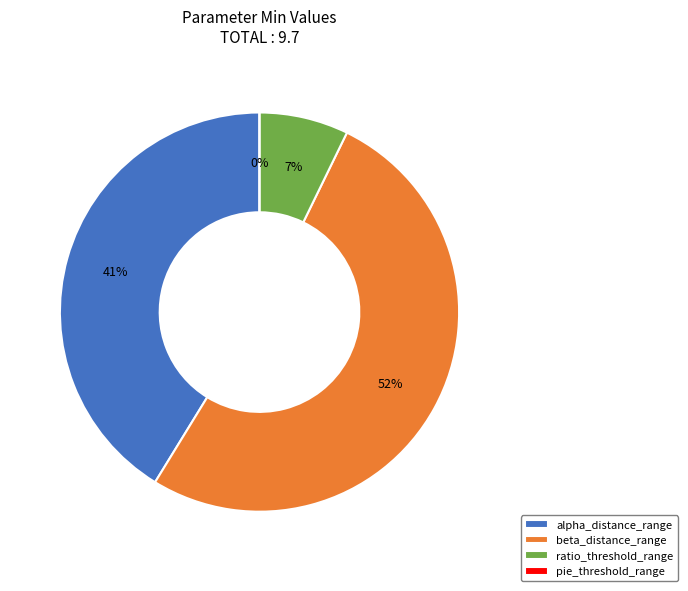

What is the change in value from alpha_distance_range to ratio_threshold_range?

-3.3